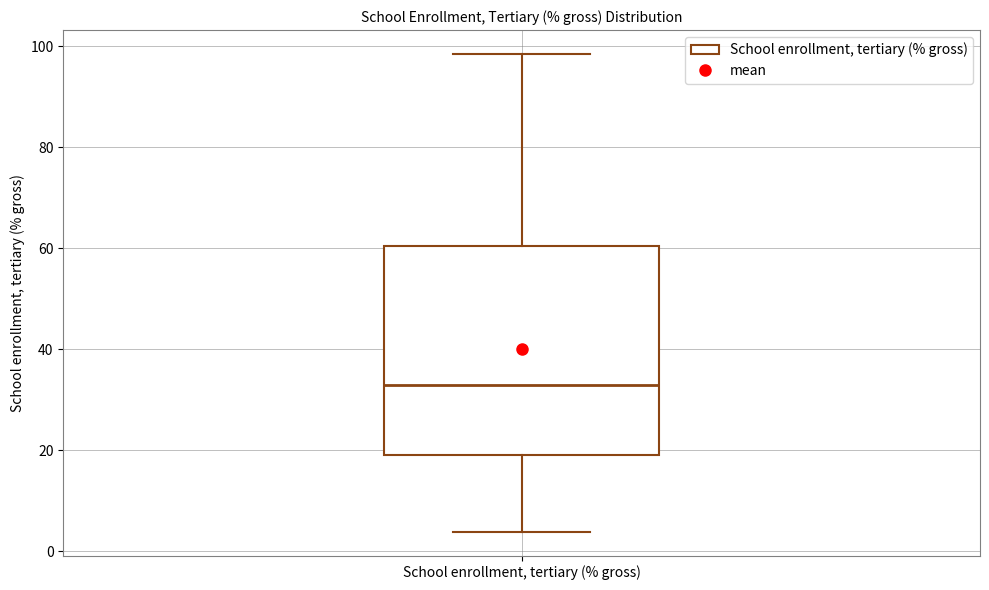

Where does the upper whisker of the box for School enrollment, tertiary (% gross) end on the y-axis? The values are not printed on the chart, so give them approximately, as read against the axis.

98